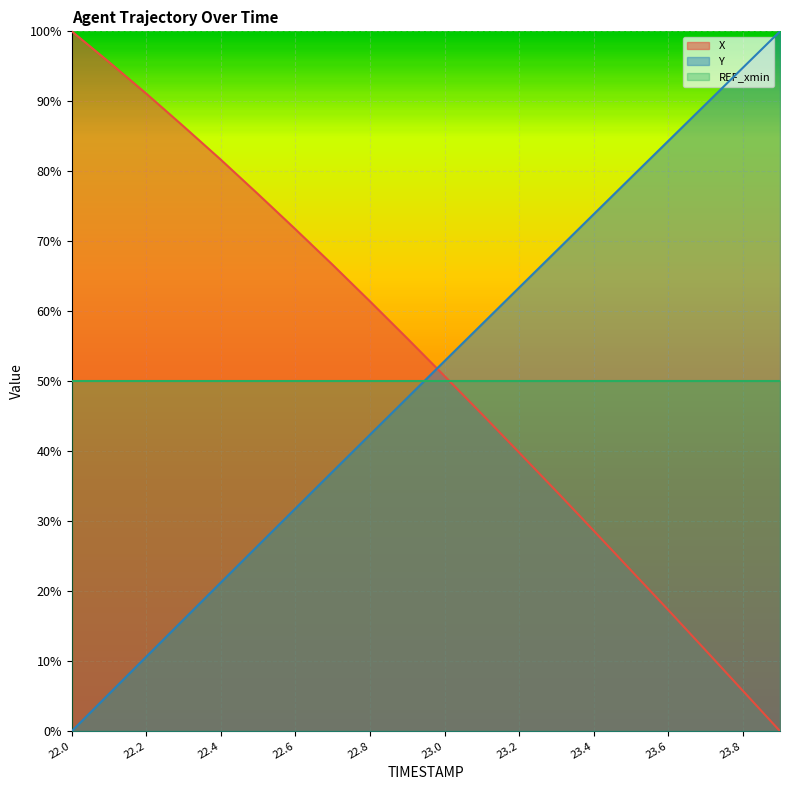

What is the value of the X (line) point at the 15th from the left?

28.7